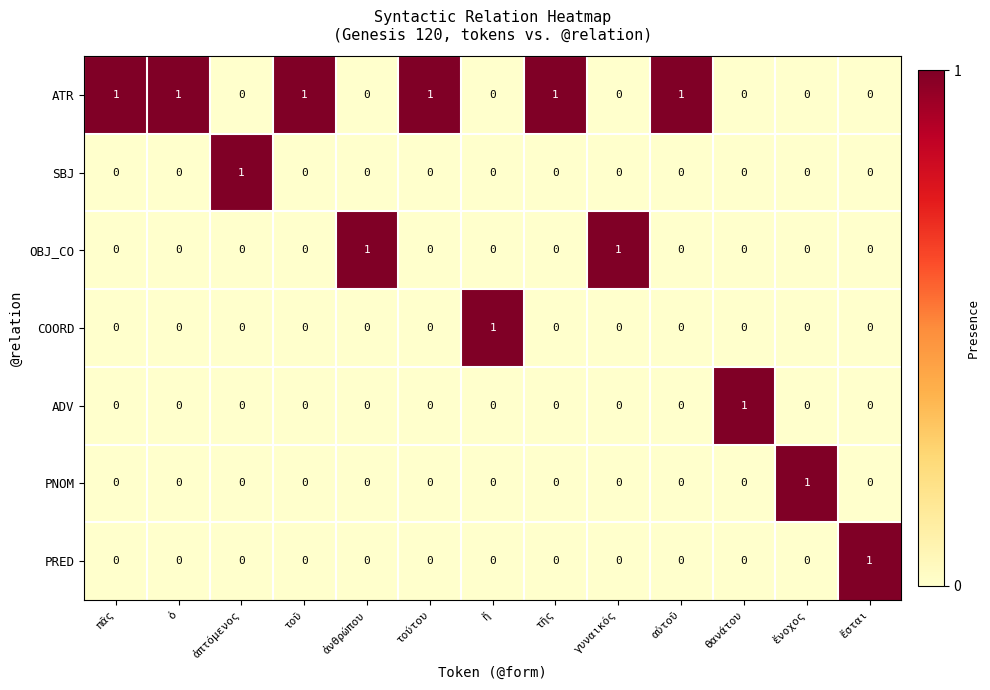

Count the ATR values in the range 0 to 1.

13